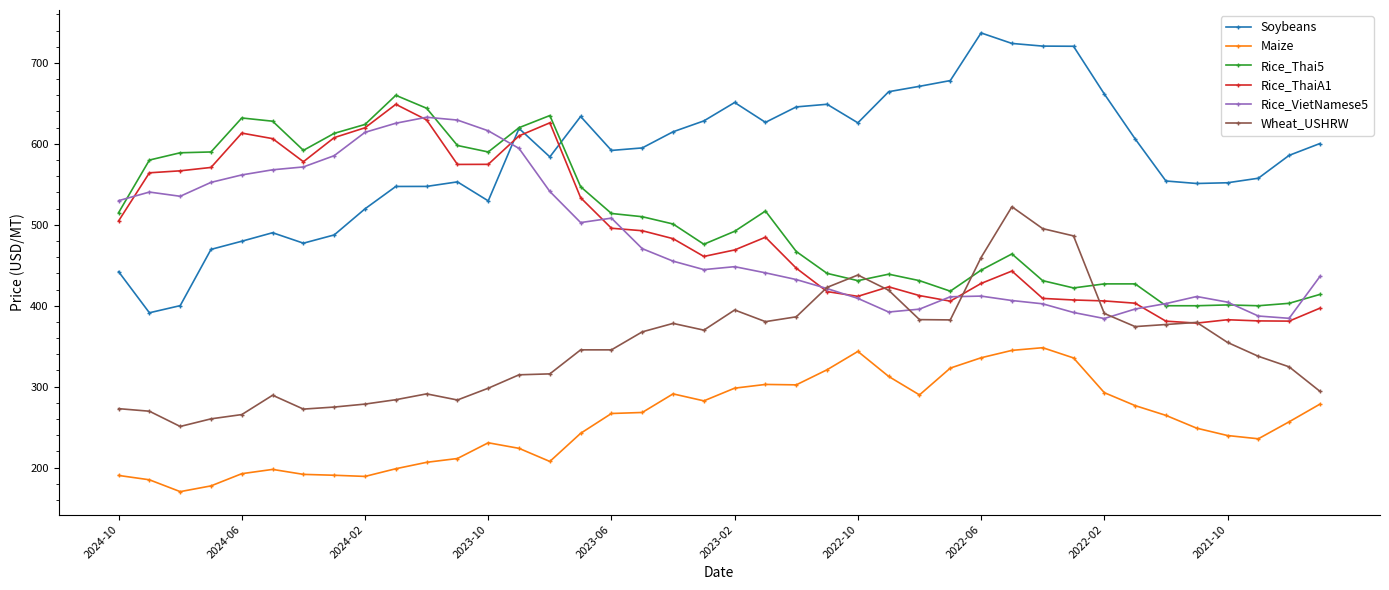

Which series has the widest spread of values?

Soybeans